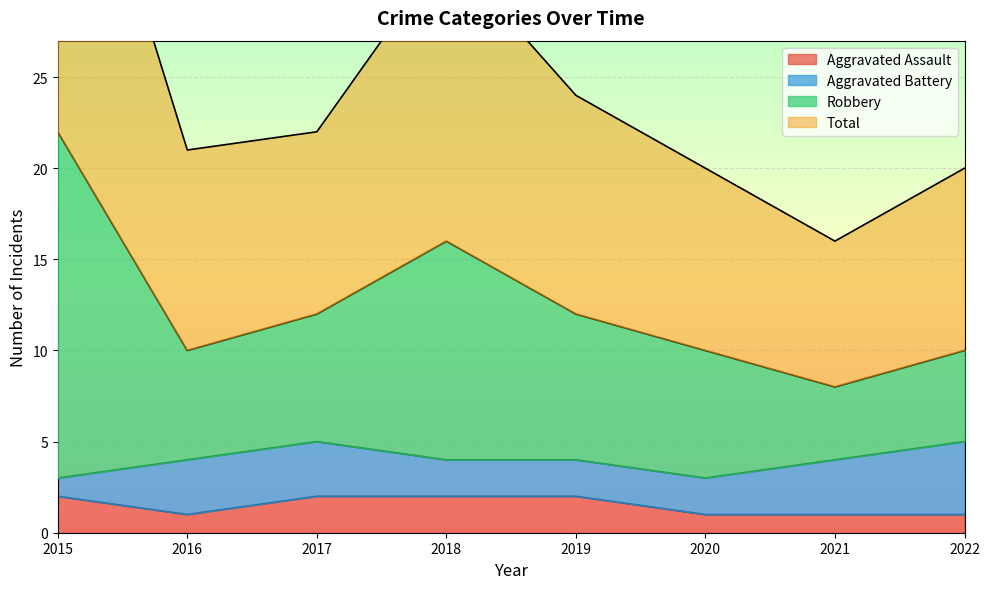

The Aggravated Assault series shows 2 at 2022. True or false?

False